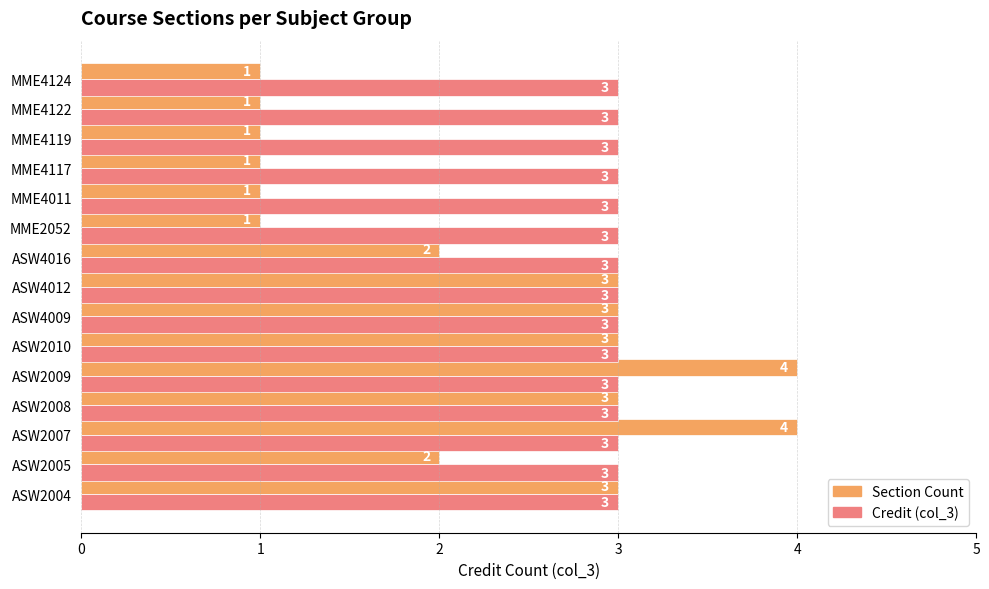

What is the minimum value shown in the chart?

1